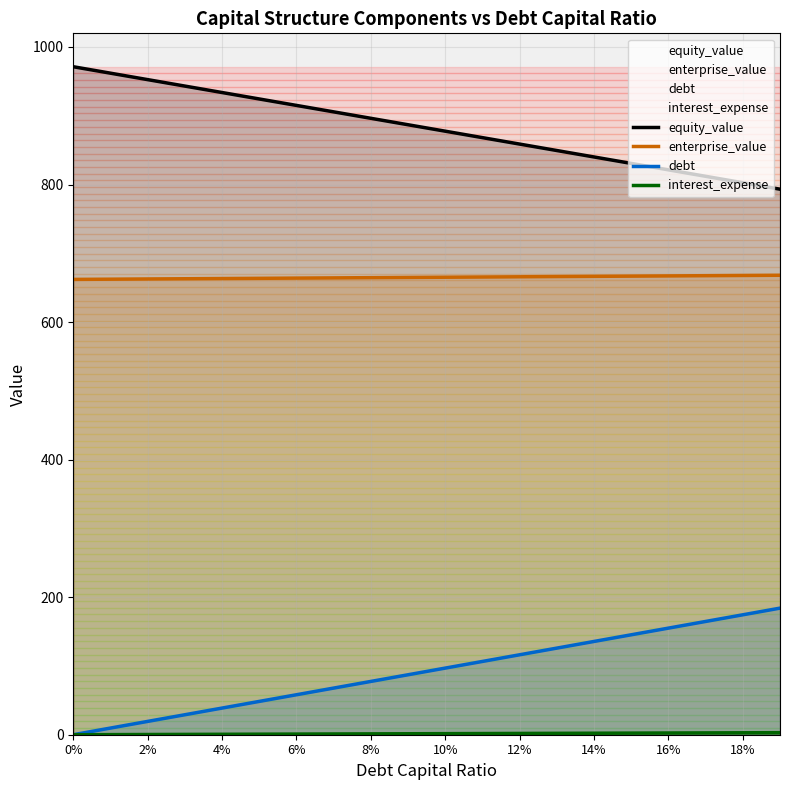

What is the value of the enterprise_value point at the 16th from the left?

666.8